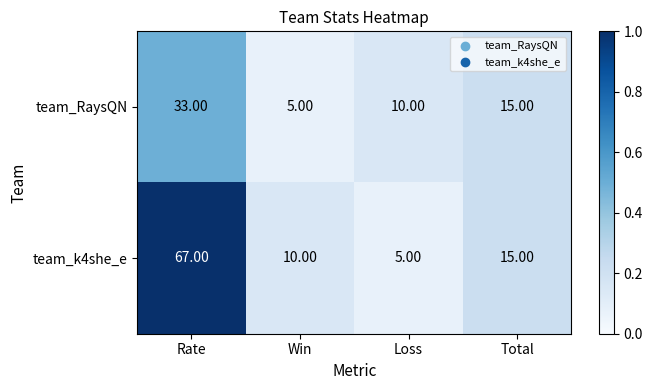

What is the difference between the maximum and second lowest values in the team_RaysQN series?

23